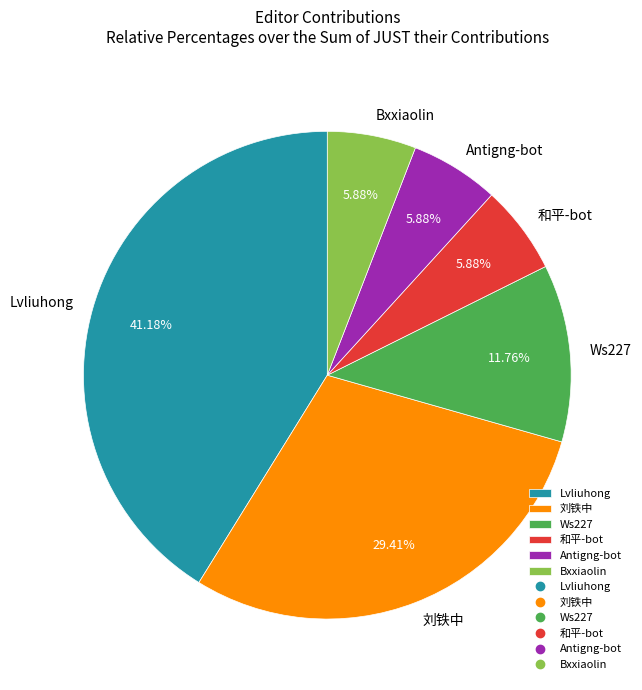

To the nearest percent, what percentage of the pie is Antigng-bot?

6%